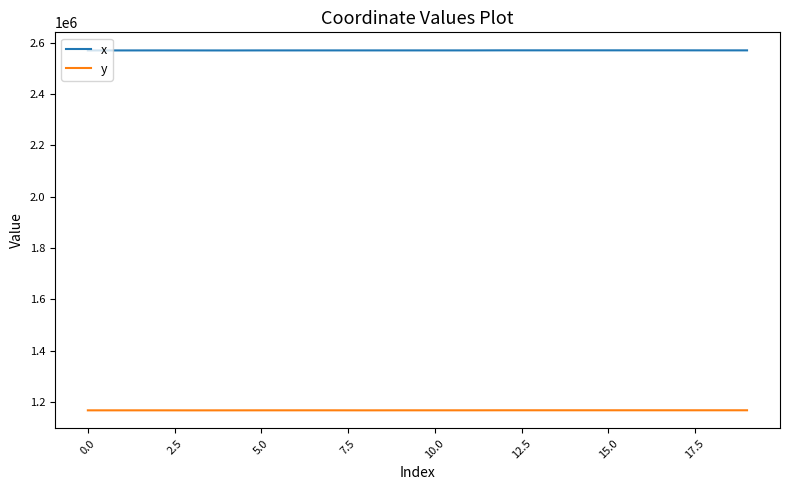

Which series has the largest range (max minus min)?

x